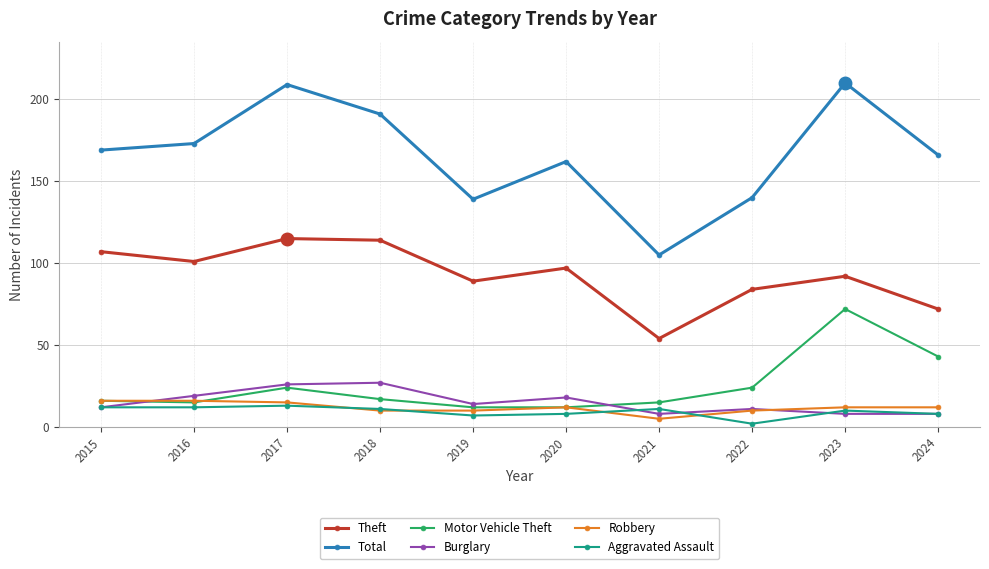

Rank the series by their maximum value, from highest to lowest.

Total, Theft, Motor Vehicle Theft, Burglary, Robbery, Aggravated Assault